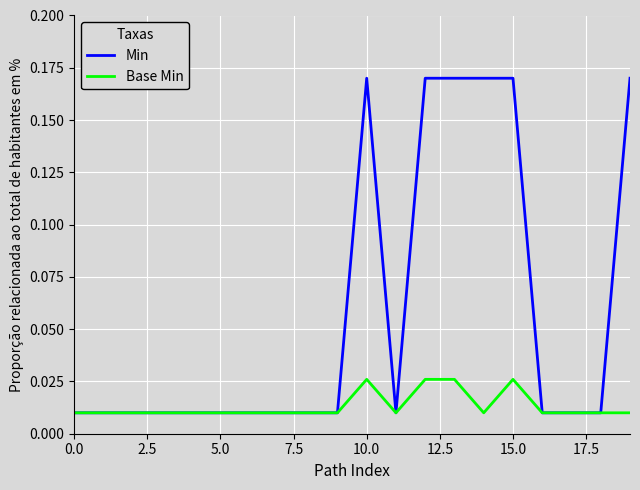

Which series has the widest spread of values?

Min